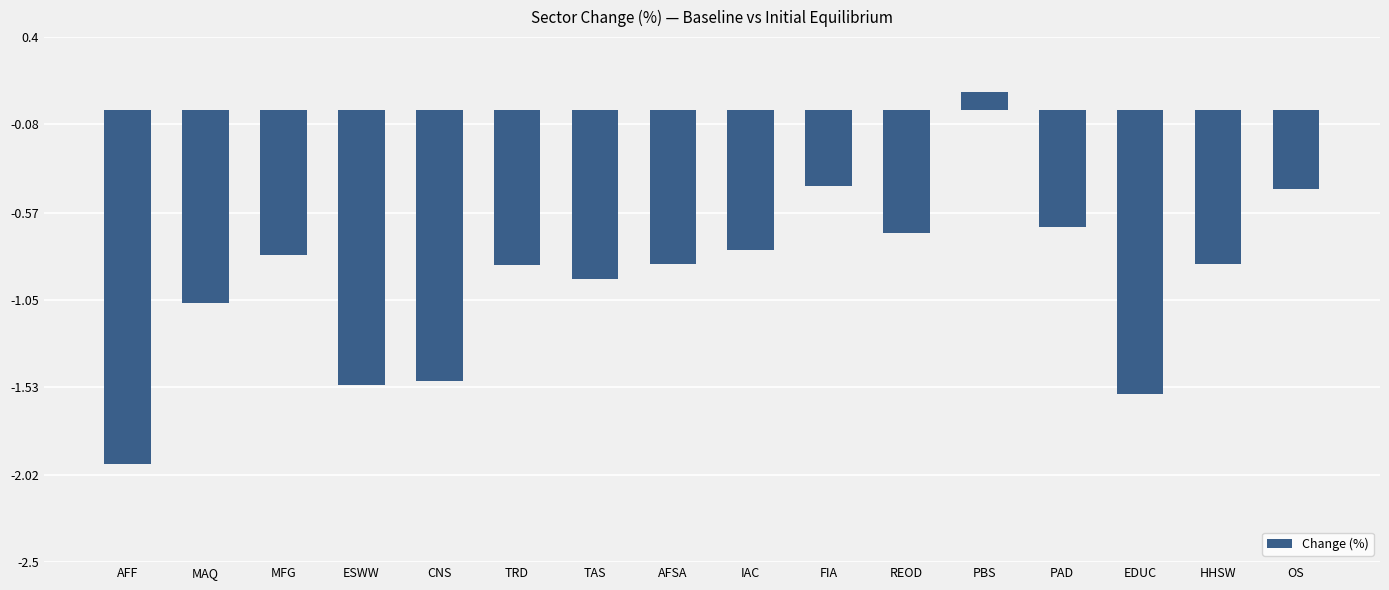

What is the value of the 4th bar from the left?

-1.5